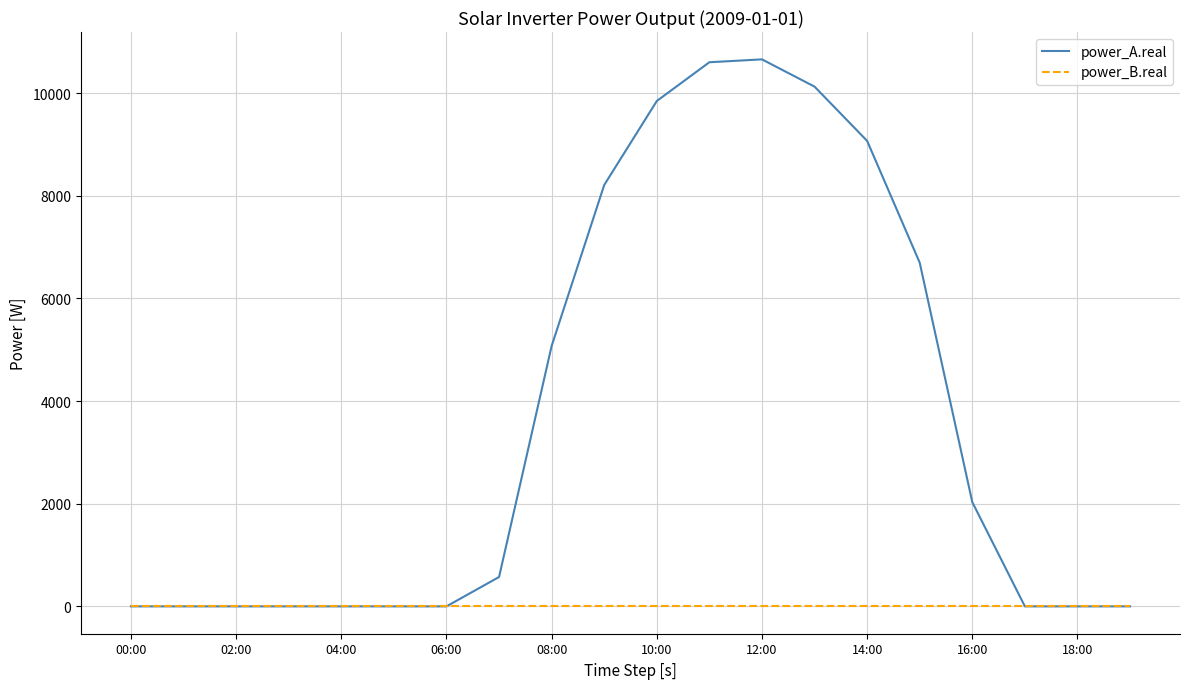

Which series has the widest spread of values?

power_A.real